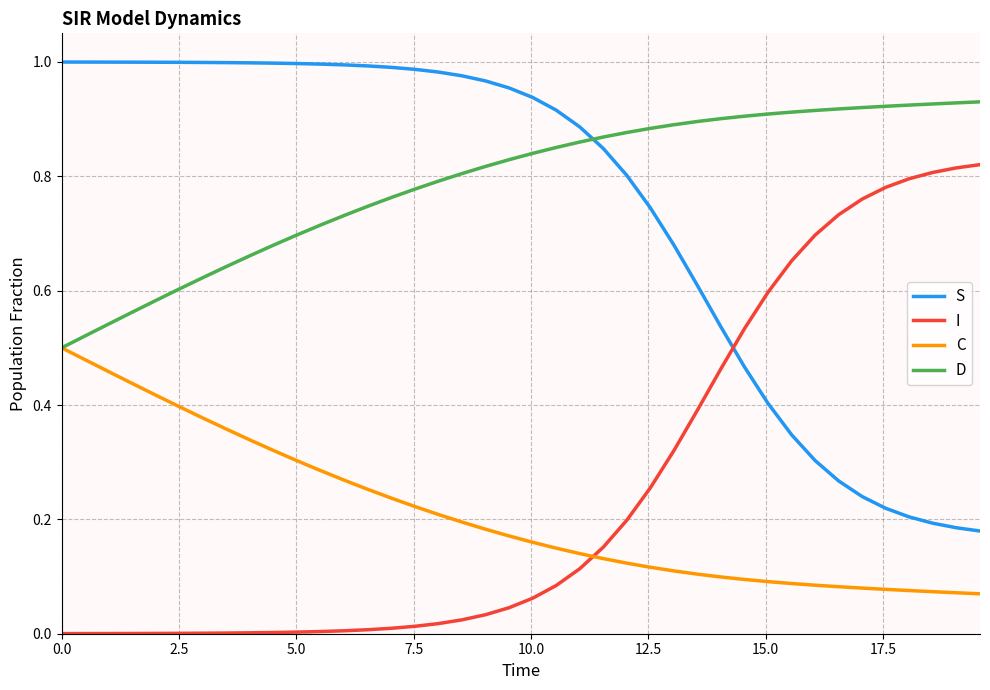

Which series has the largest total across all categories?

D